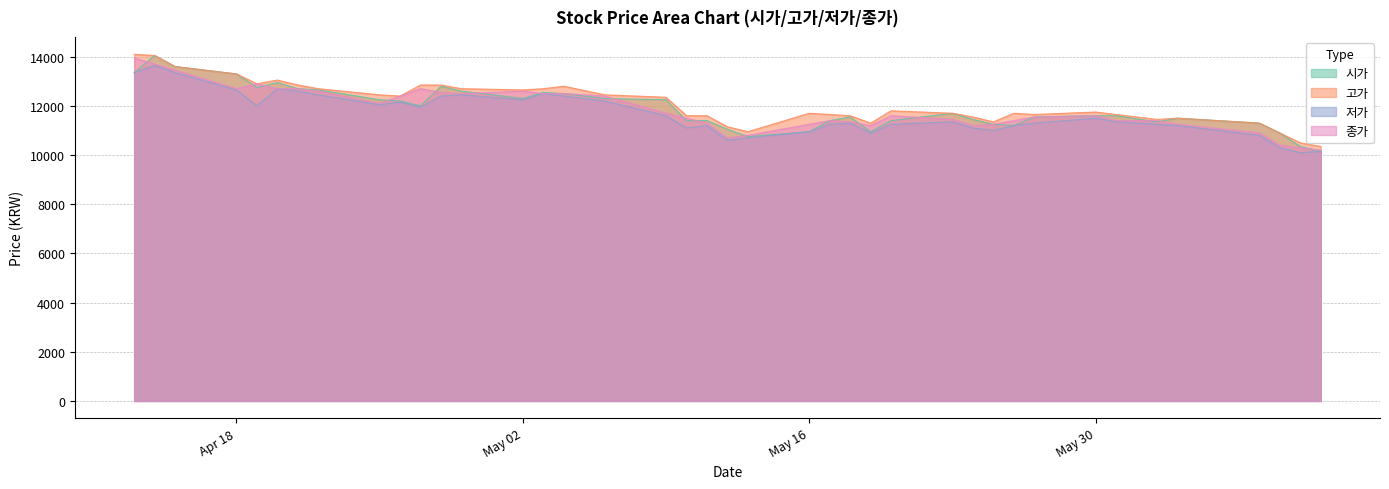

How many values in the 고가 series exceed 11750?

19